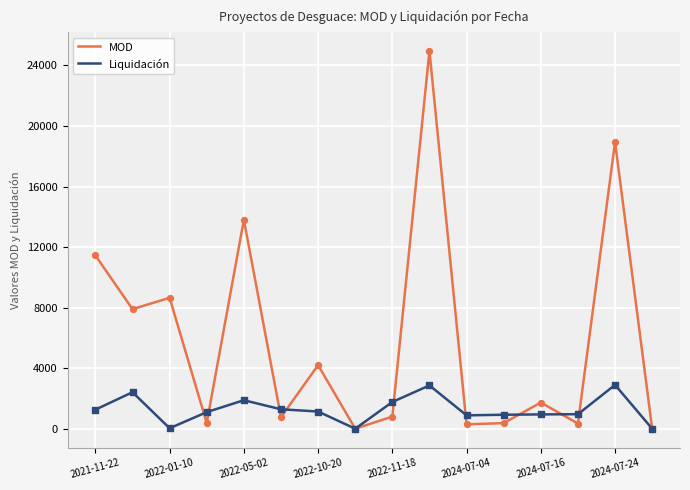

Which series has the largest range (max minus min)?

MOD